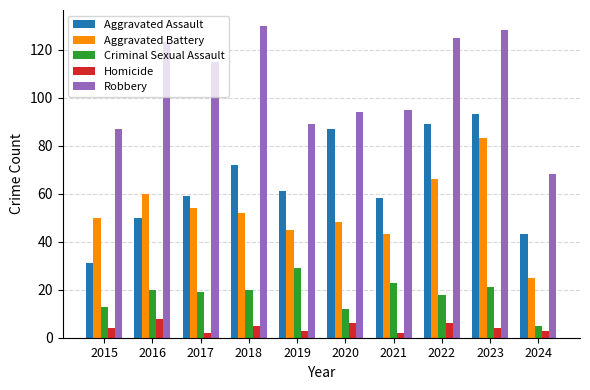

At which label does Aggravated Battery first exceed 52?

2016